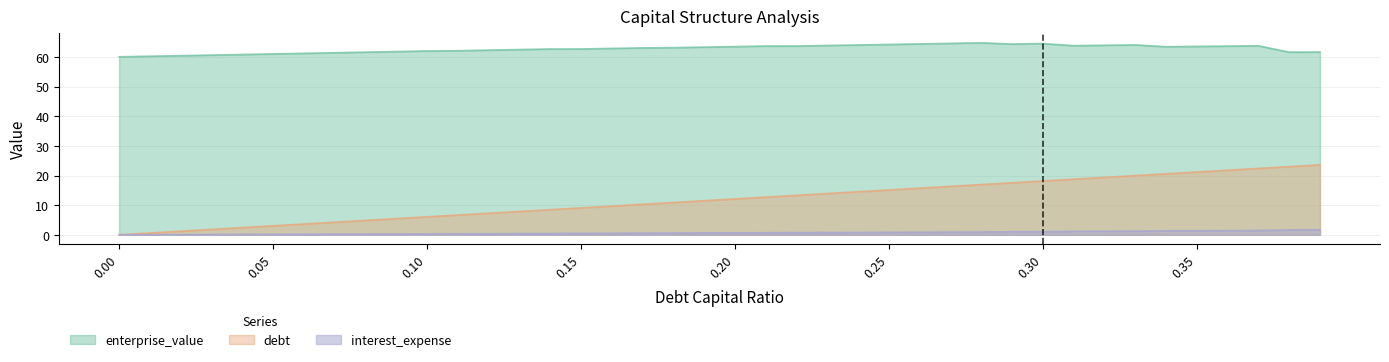

At which label does enterprise_value reach its peak?

0.28